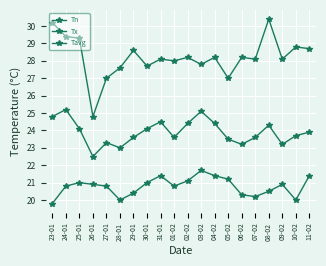

How many data points does each series have?

20